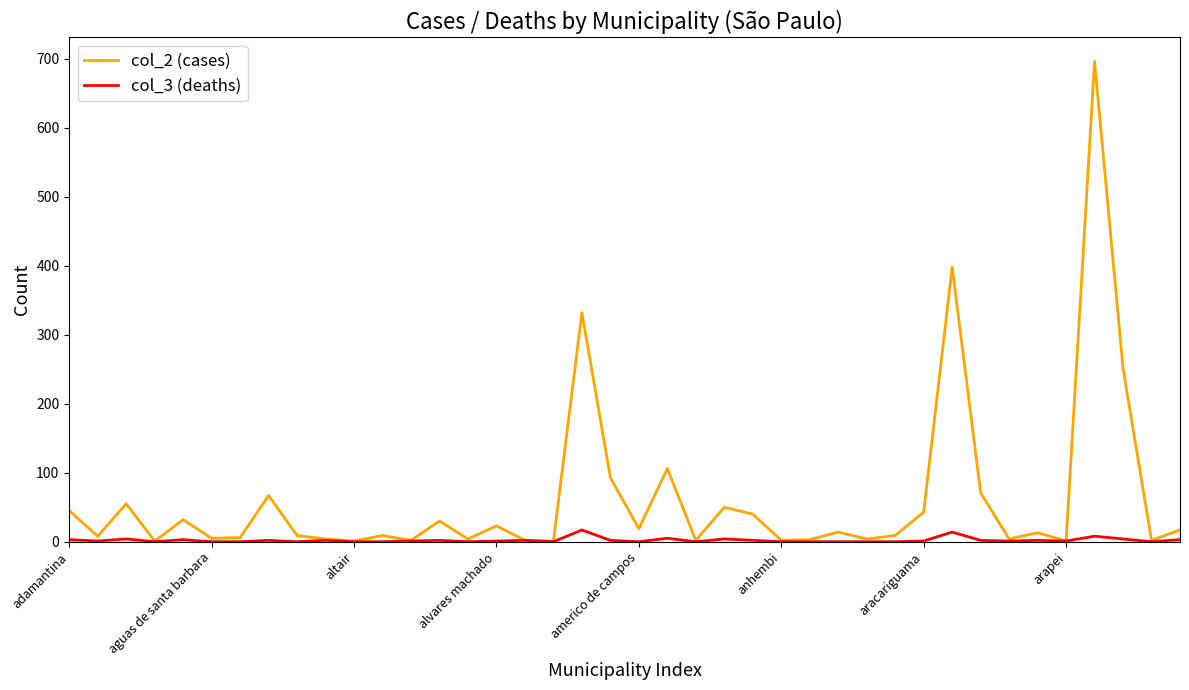

Which series has the largest range (max minus min)?

col_2 (cases)